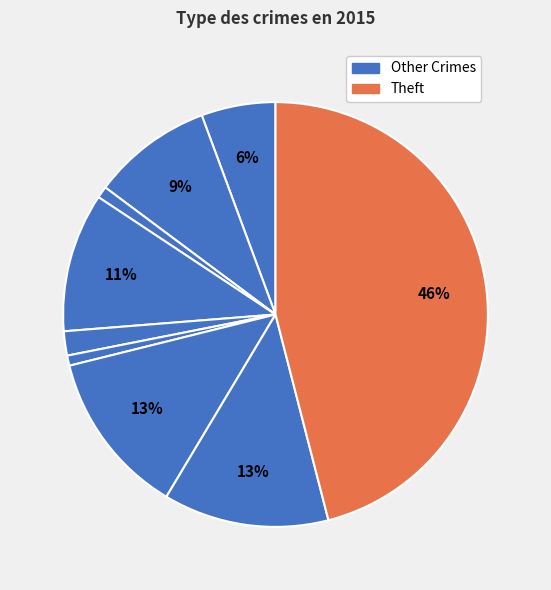

Is there a majority slice in this chart?

No